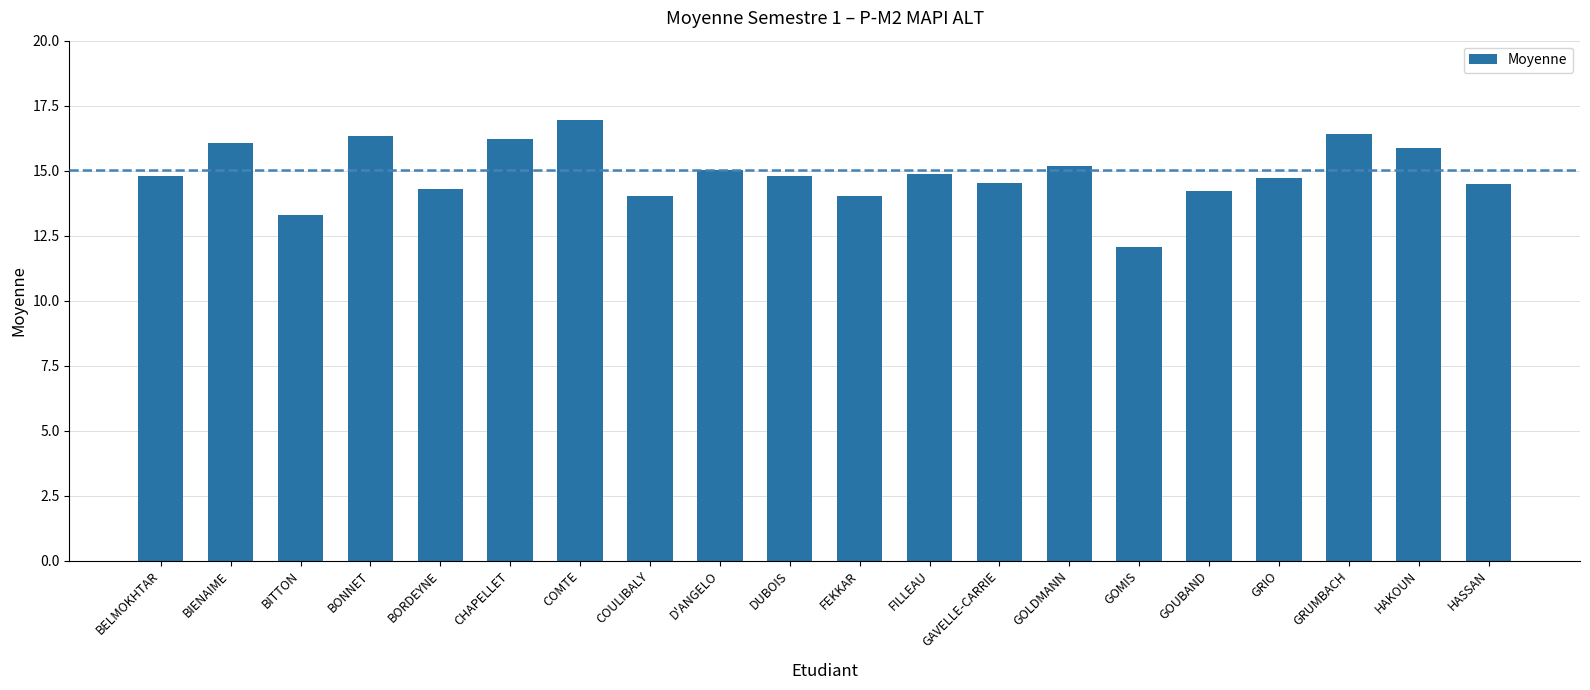

What is the sum of all values?

298.2